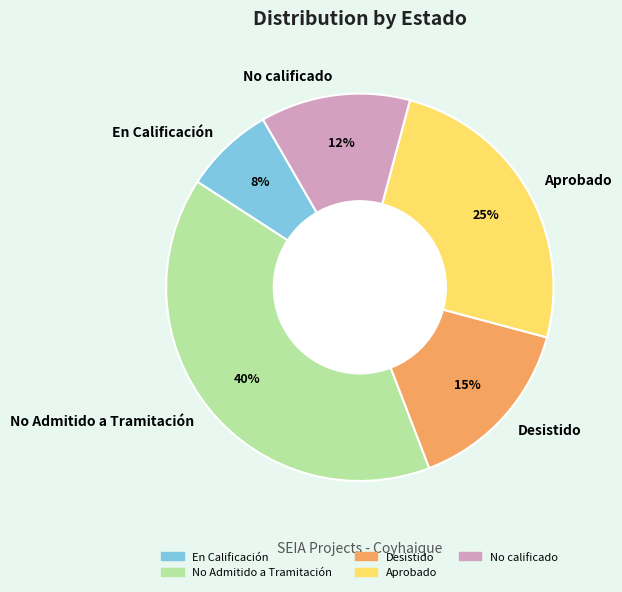

Which has a higher value, No Admitido a Tramitación or No calificado?

No Admitido a Tramitación